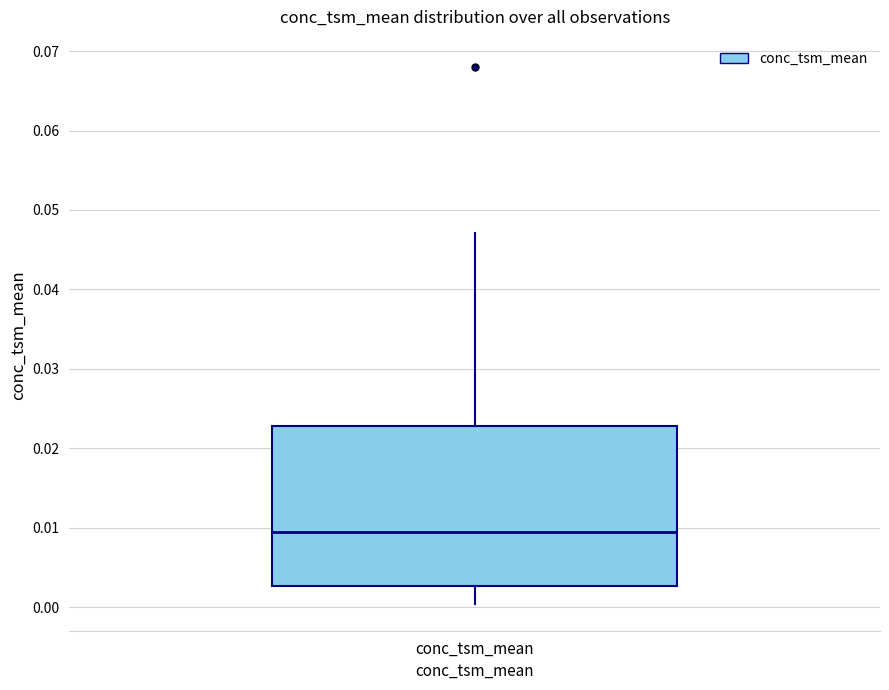

Where does the lower whisker of the box for conc_tsm_mean end on the y-axis? The values are not printed on the chart, so give them approximately, as read against the axis.

0.000